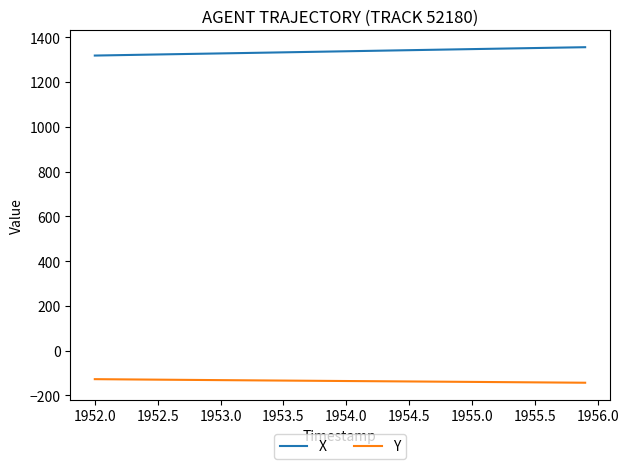

What is the lowest value of the X series?

1318.0